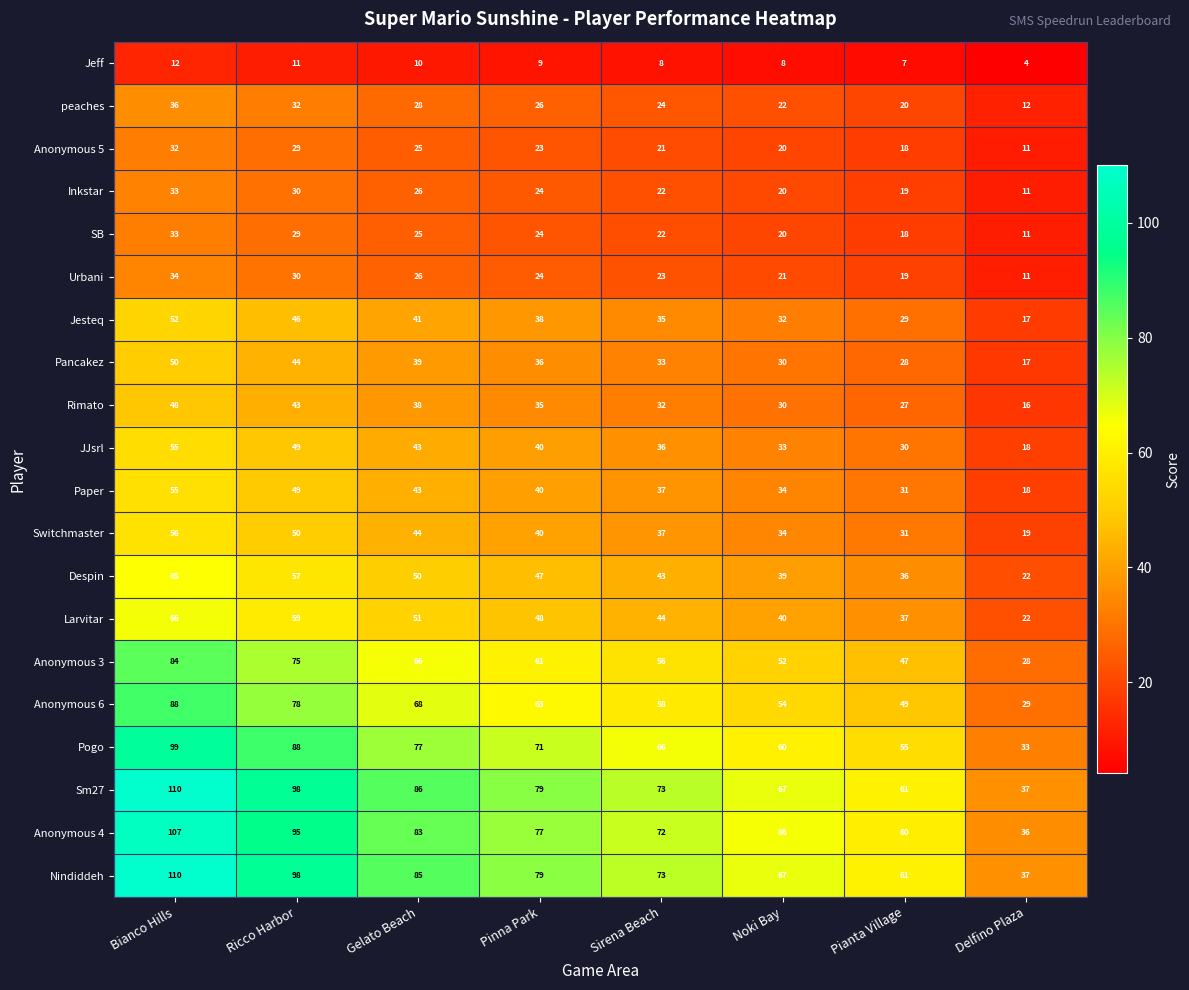

How many categories are shown in the chart?

8